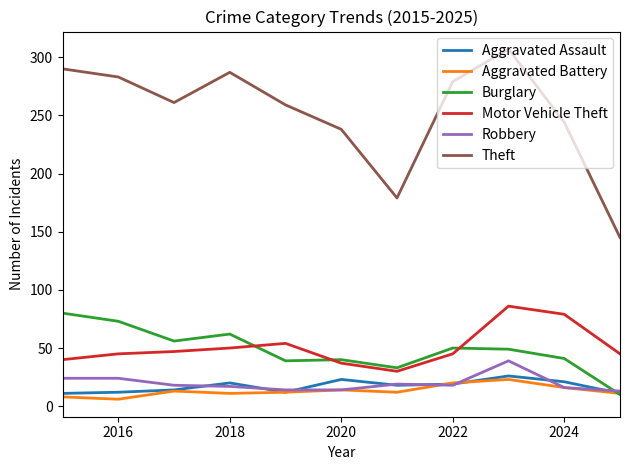

Which series has the widest spread of values?

Theft